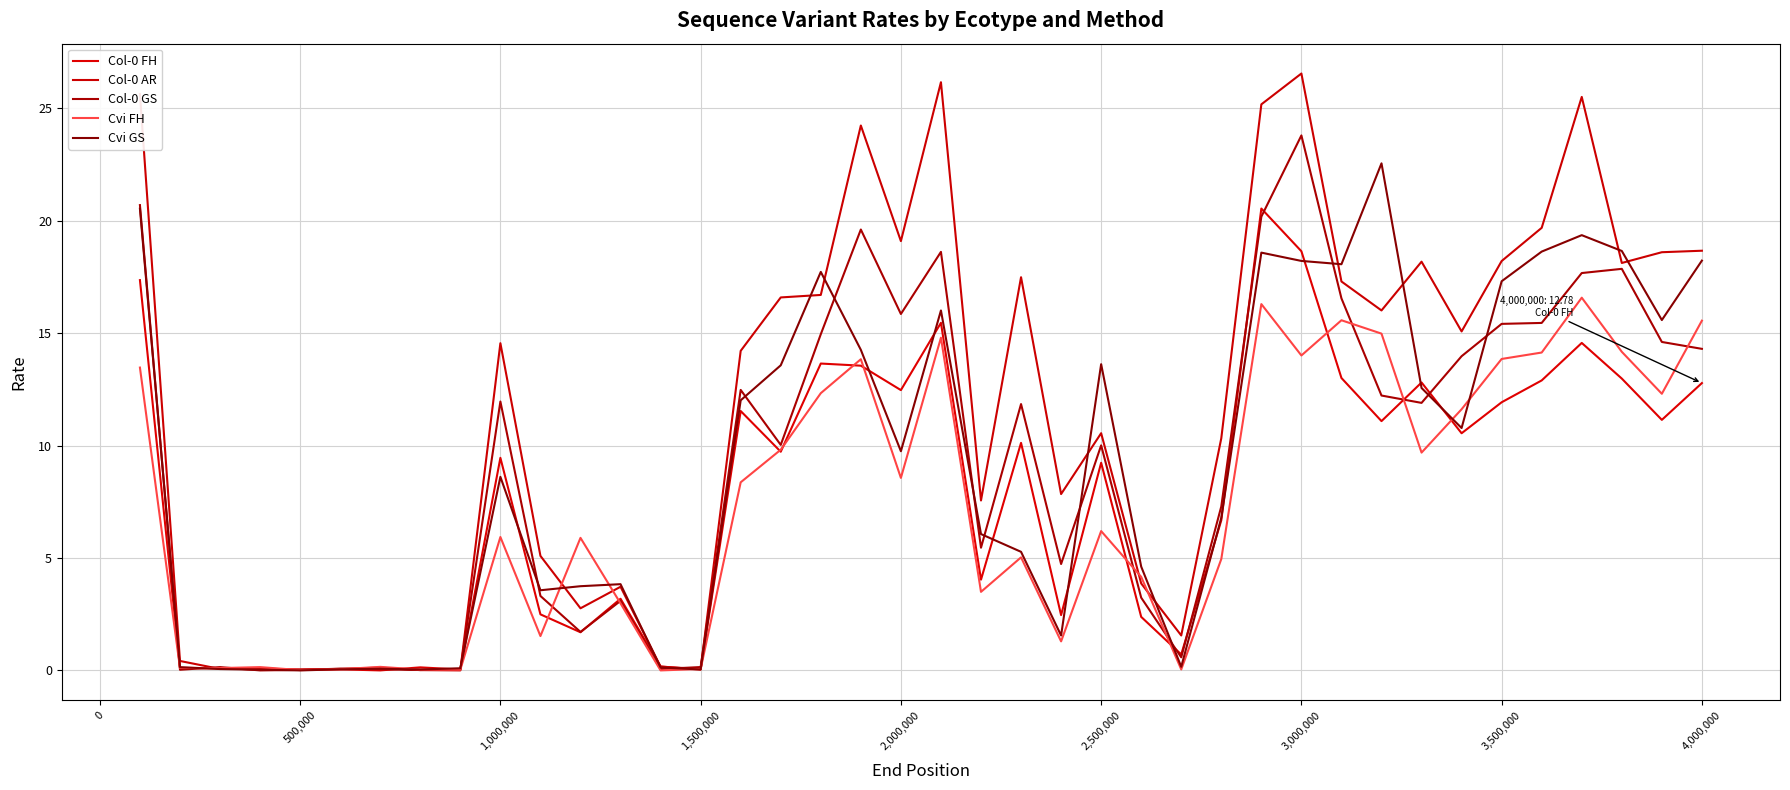

How many interior local valleys does the Col-0 AR series have?

12